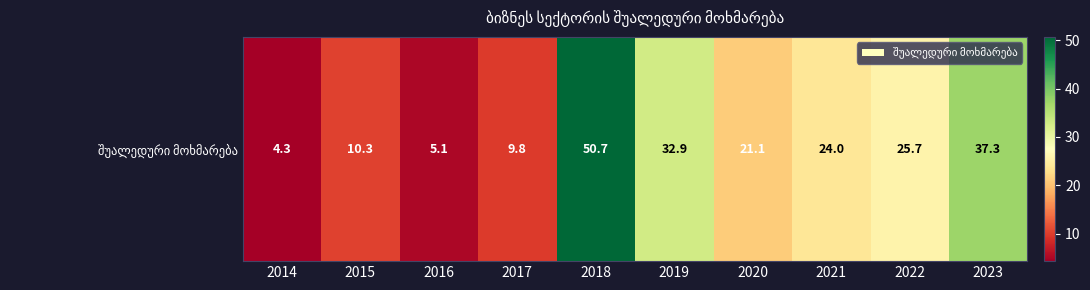

How many values are below 24?

5